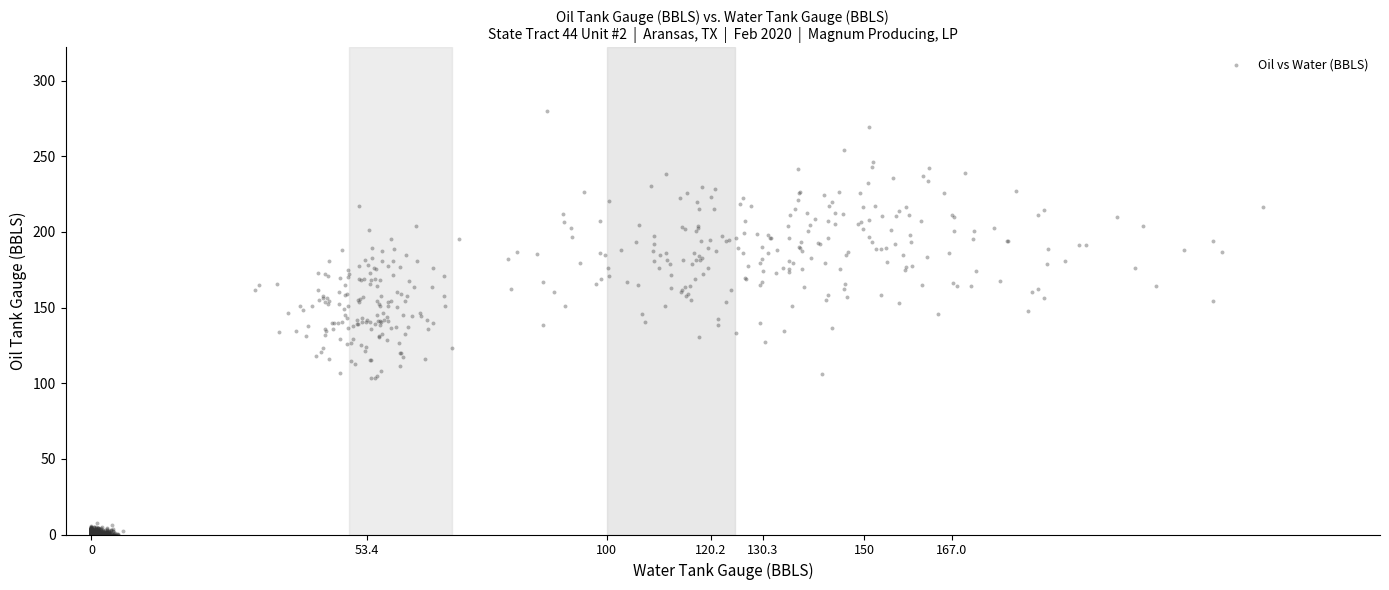

What is the range of X values (max minus min)?

227.4